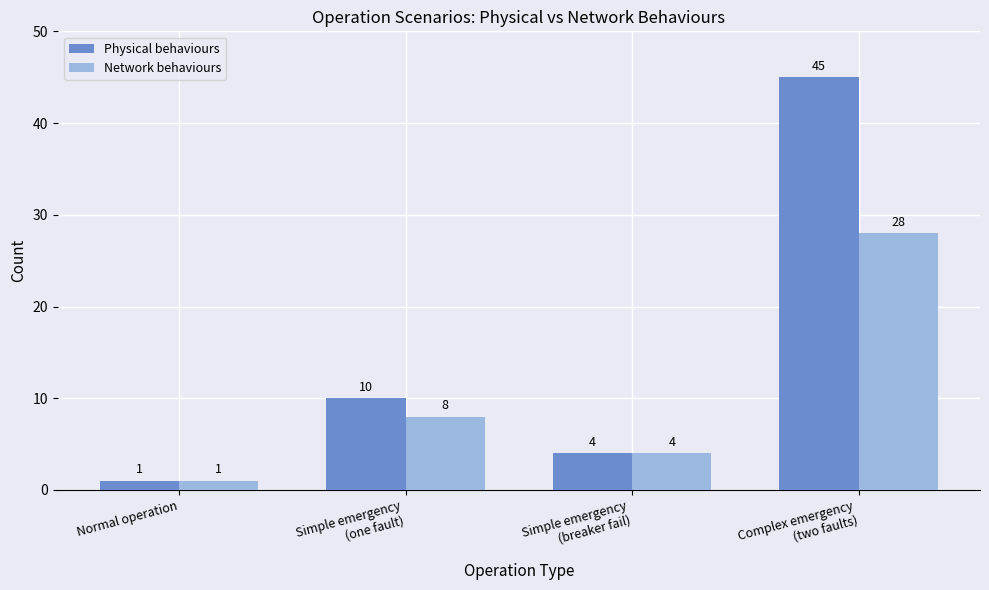

What are all the series names shown in the legend?

Physical behaviours, Network behaviours